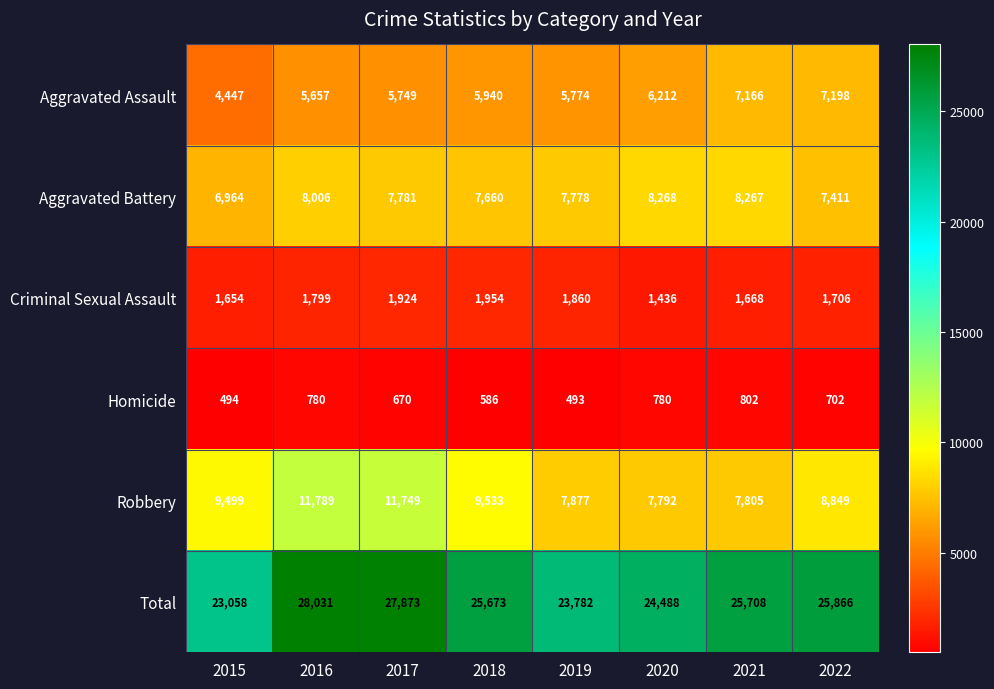

Rank the series by their maximum value, from highest to lowest.

Total, Robbery, Aggravated Battery, Aggravated Assault, Criminal Sexual Assault, Homicide